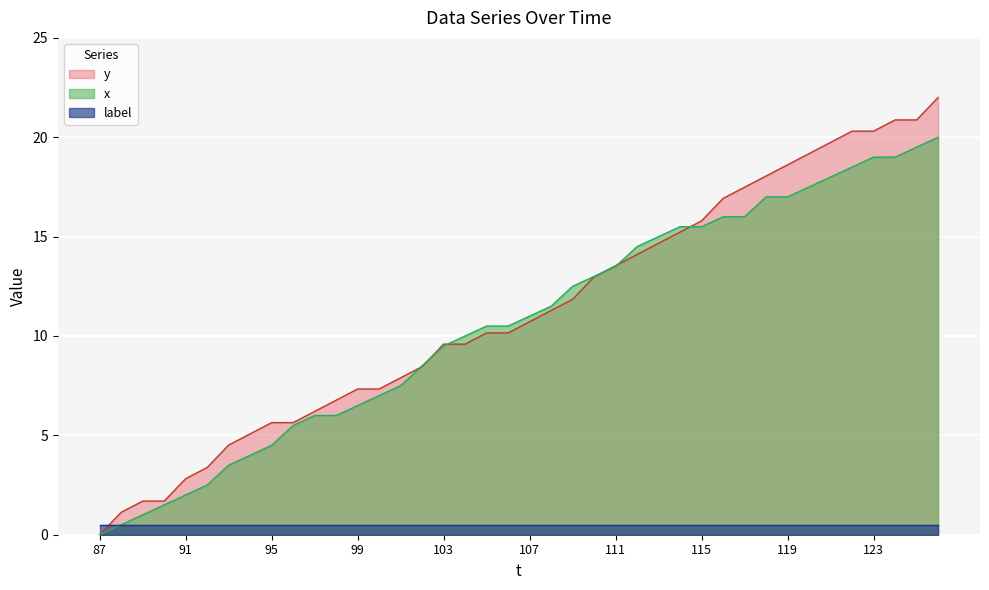

What is the sum of the y values at 113 and 89?

16.4